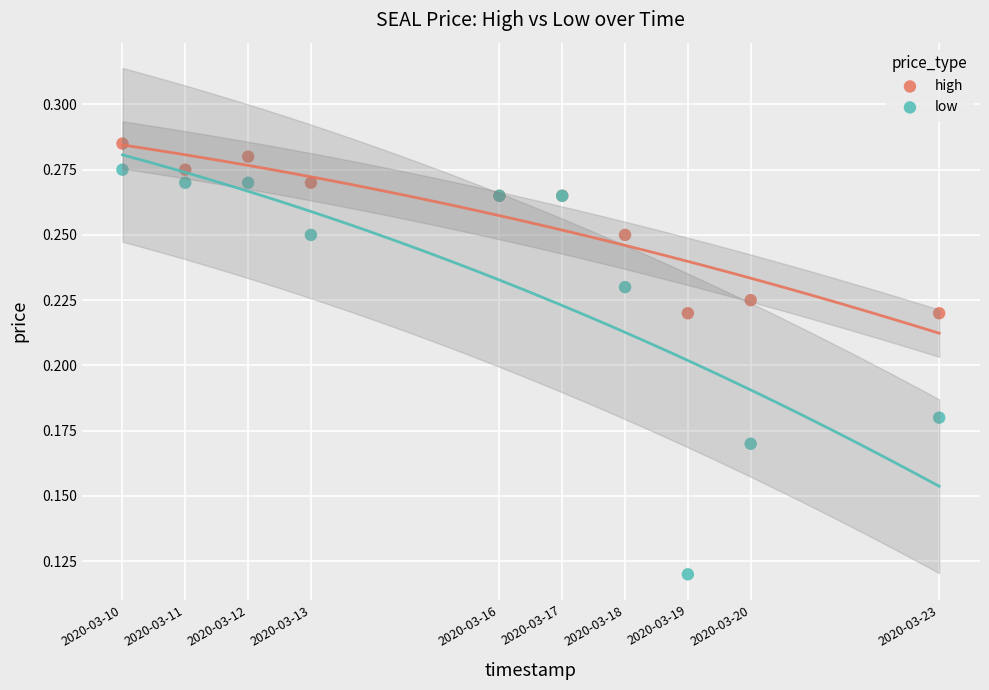

Which series has the widest spread of Y values?

low